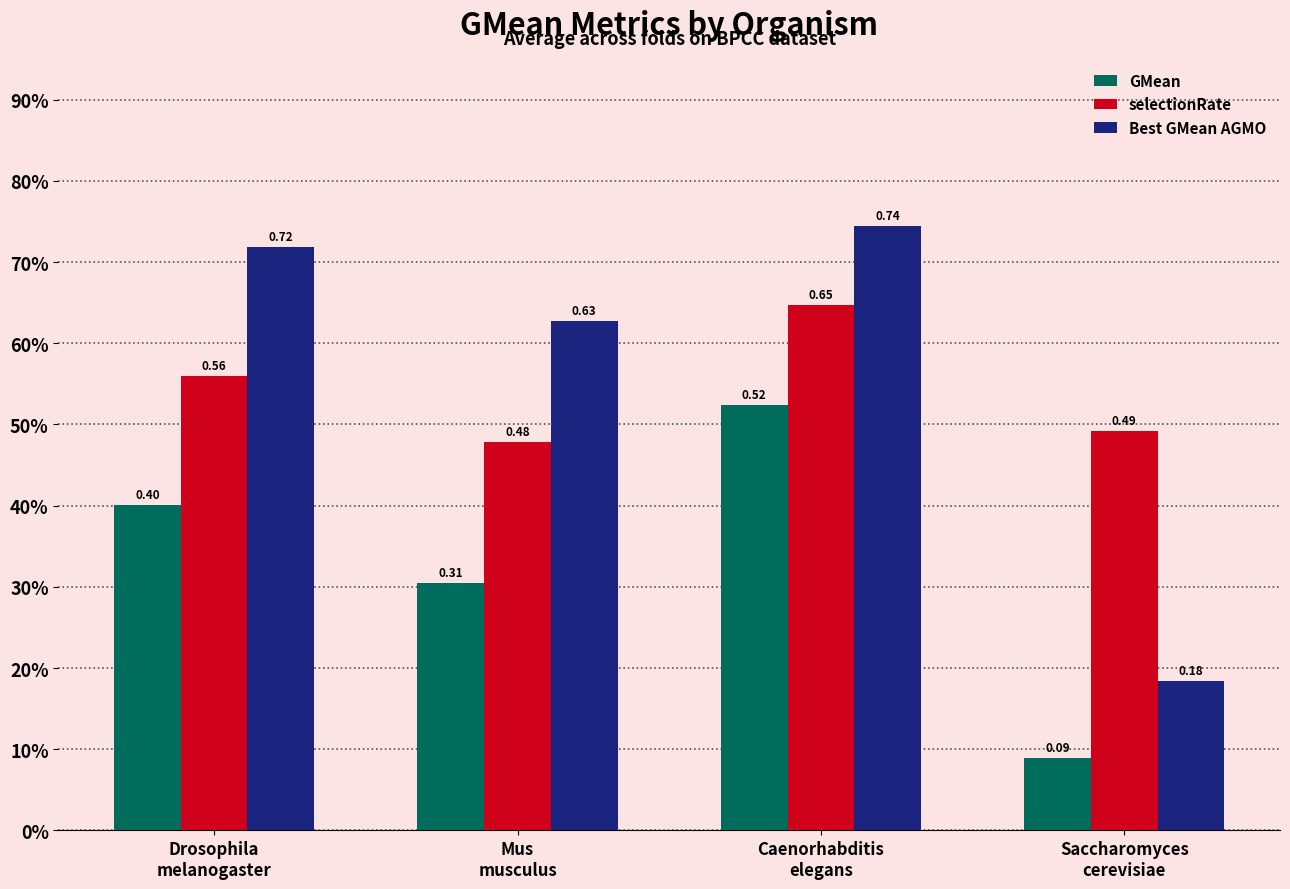

What are all the series names shown in the legend?

GMean, selectionRate, Best GMean AGMO